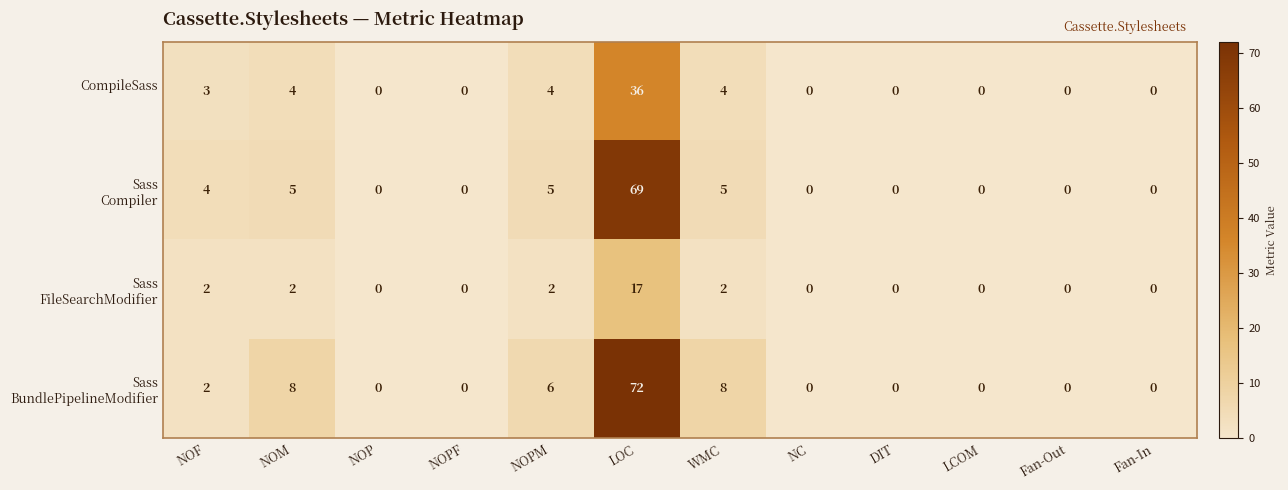

What is the greatest value displayed?

72